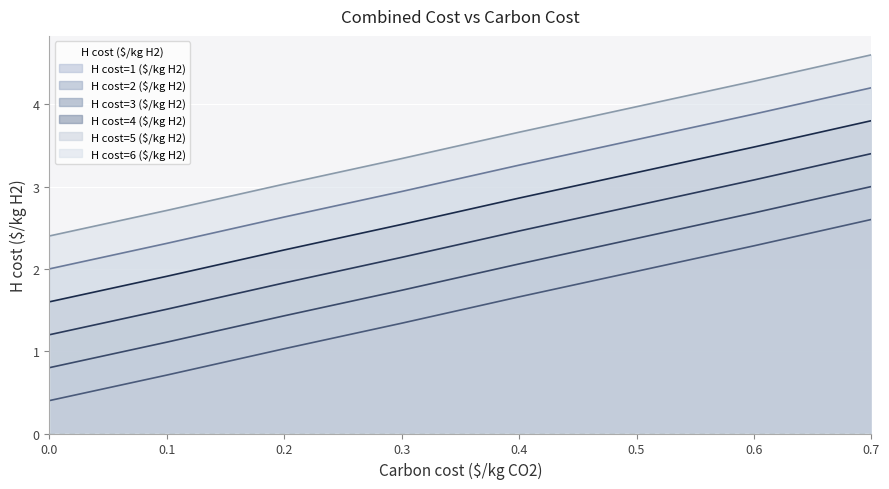

What is the greatest value displayed?

4.6